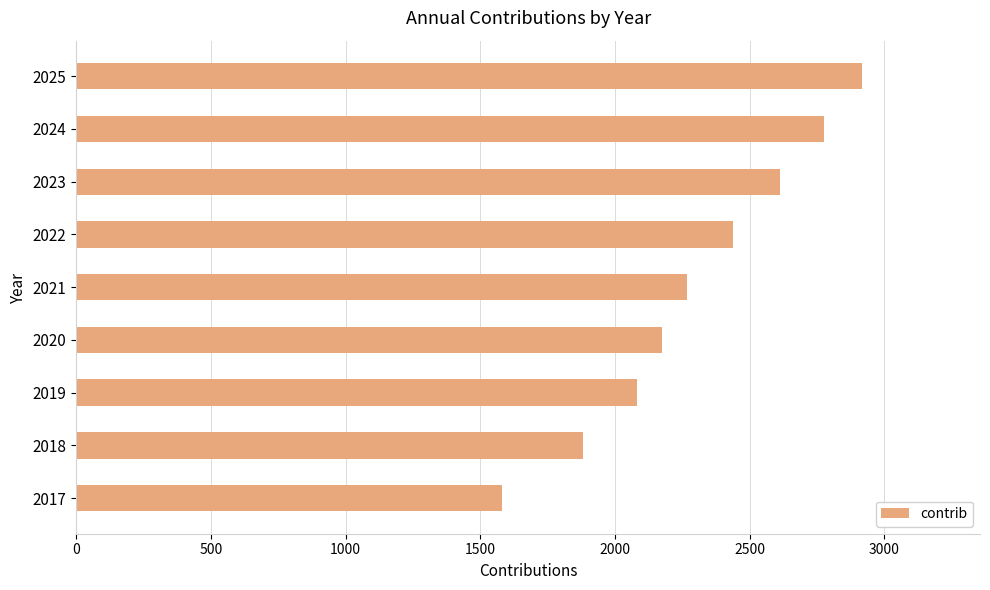

Which has a higher value, 2025 or 2023?

2025